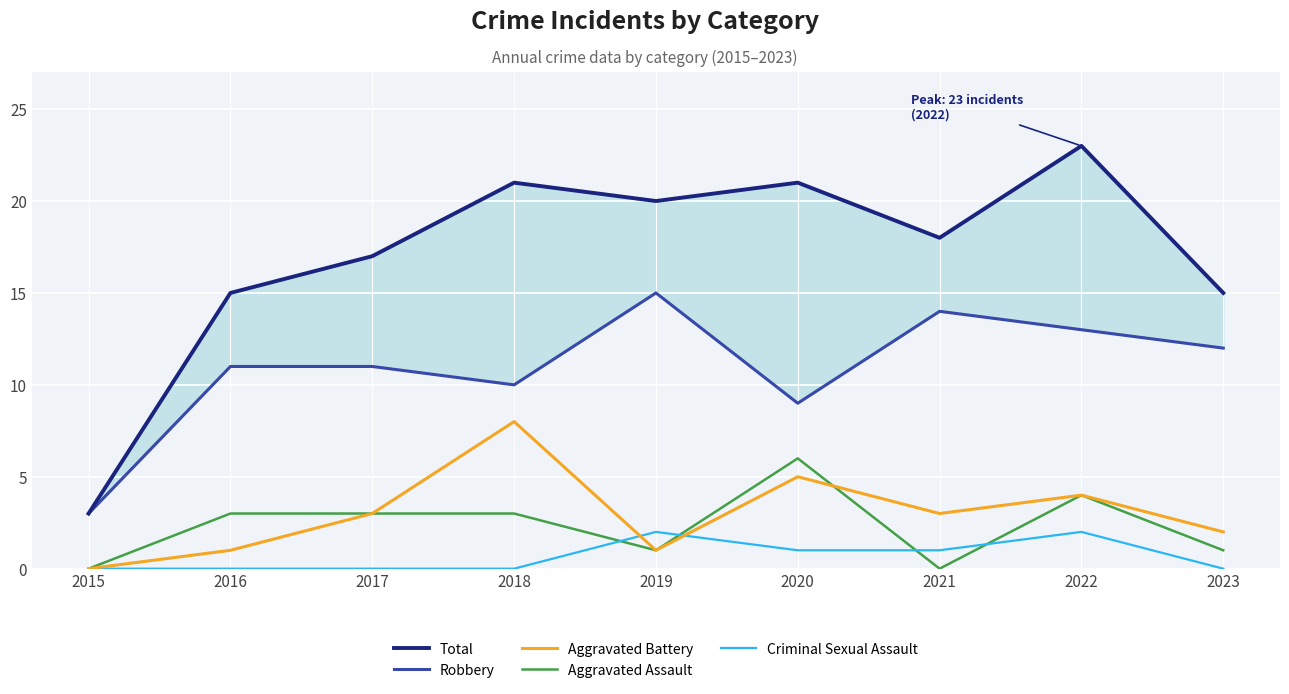

What is the total value across all series at 2021?

36